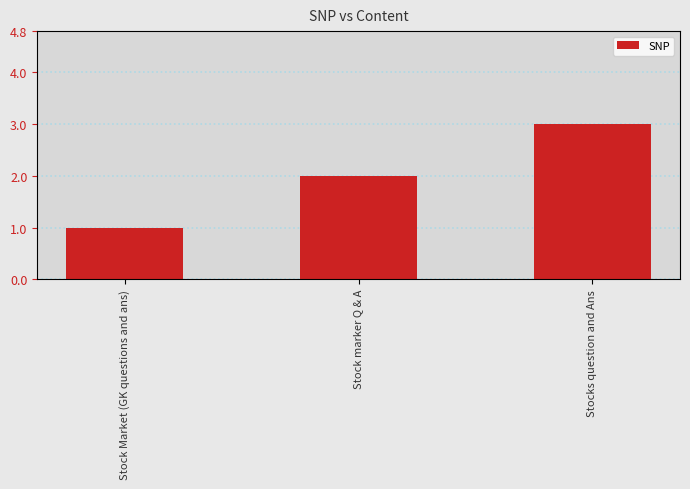

What is the value of the 3rd bar from the left?

3